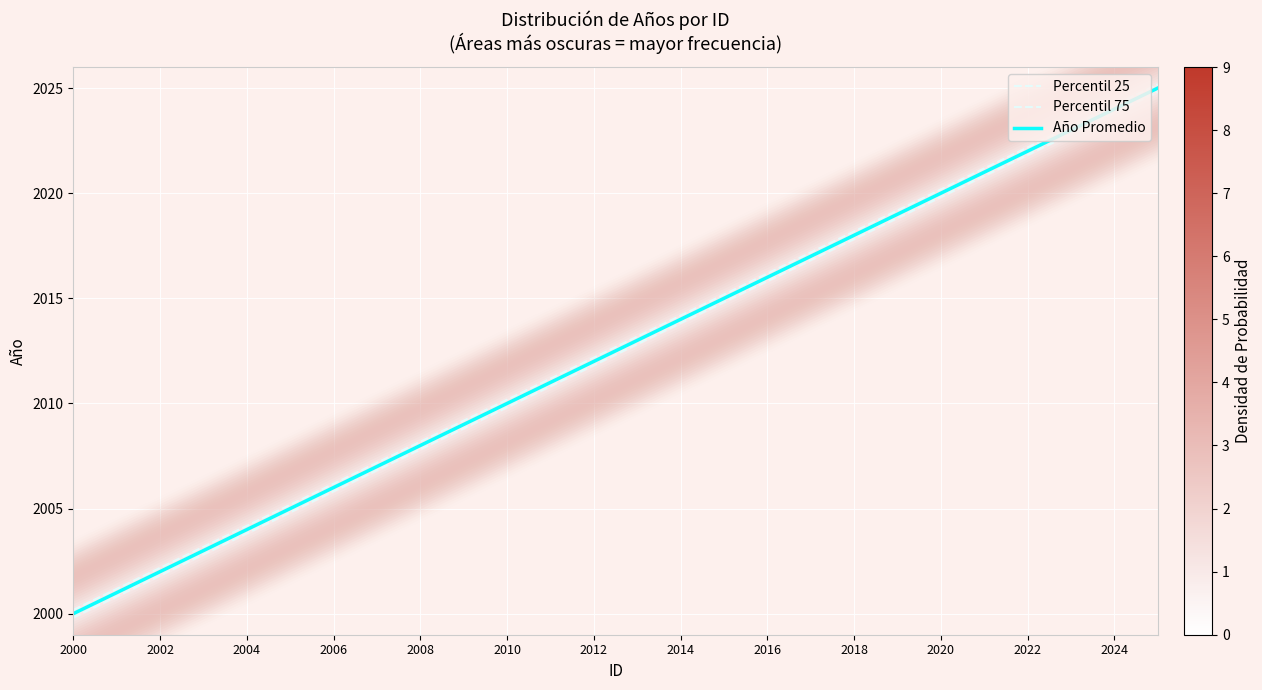

What is the difference between the second highest and second lowest values in the Percentil 75 series?

23.0